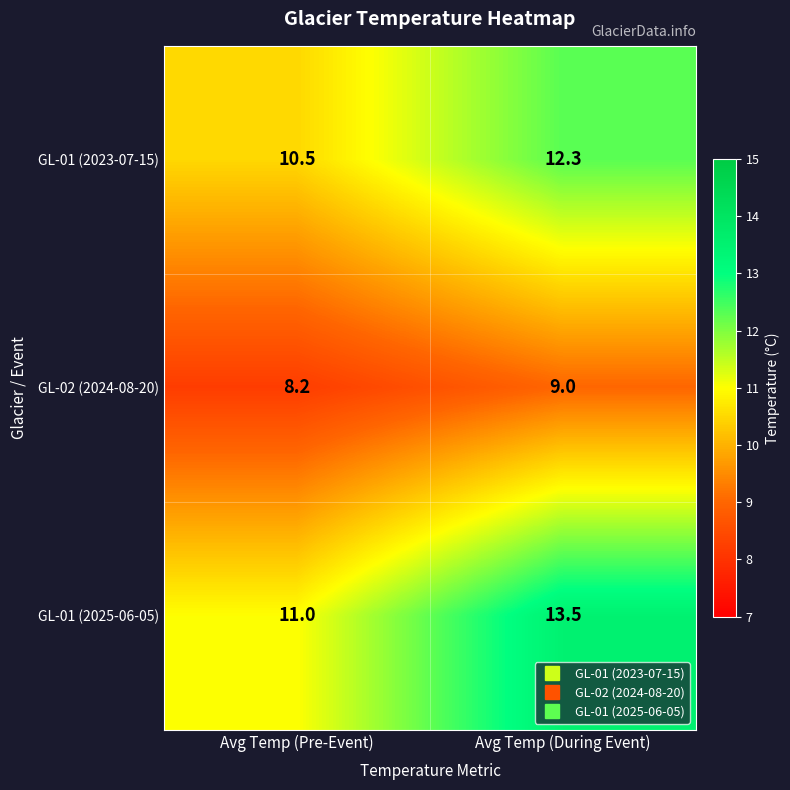

Which series has the largest total across all categories?

GL-01 (2025-06-05)